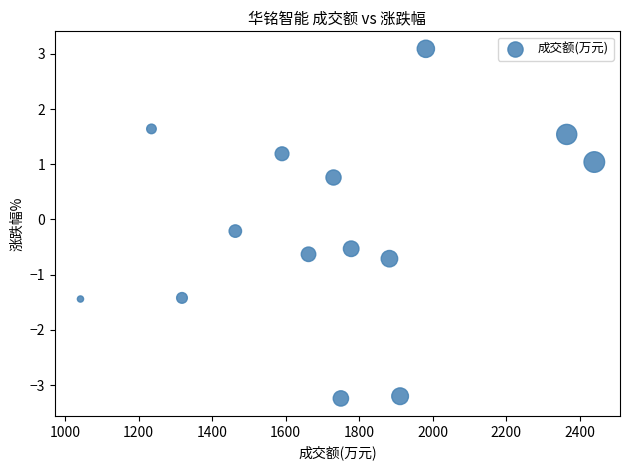

What is the range of Y values (max minus min)?

6.3